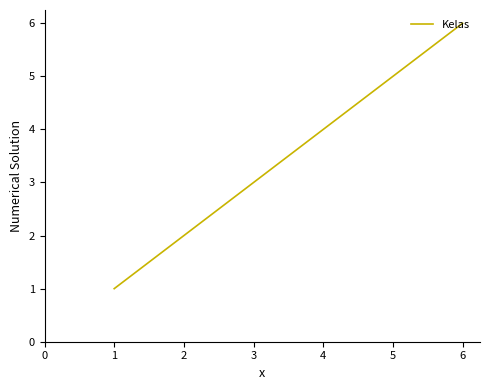

How many lines are shown in the chart?

1